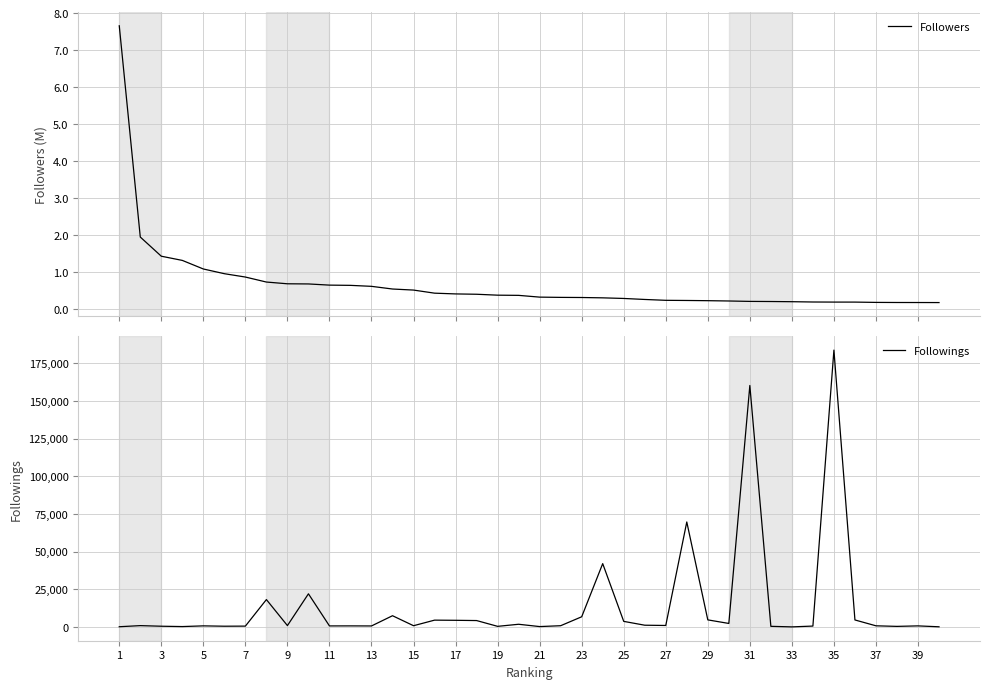

What are all the series names shown in the legend?

Followers, Followings